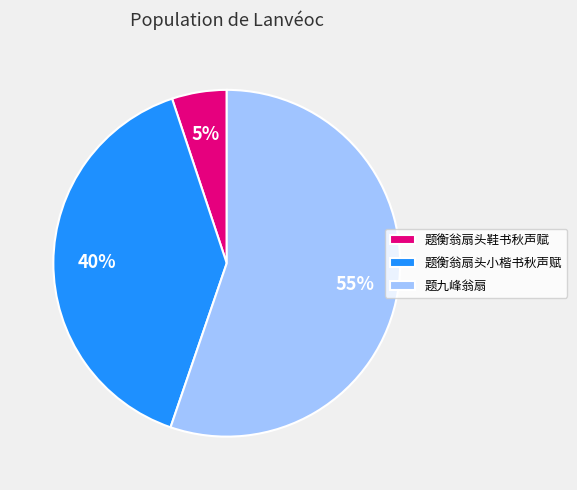

To the nearest percent, what is the difference between the 题九峰翁扇 and 题衡翁扇头鞋书秋声赋 slice percentages?

50%